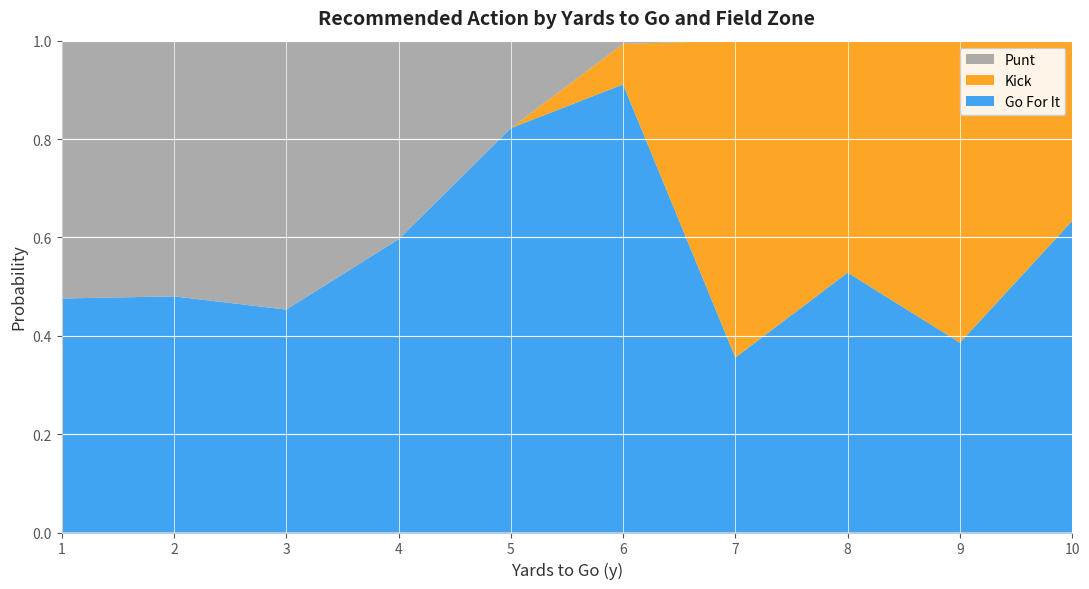

What is the total value across all series at 7?

1.0